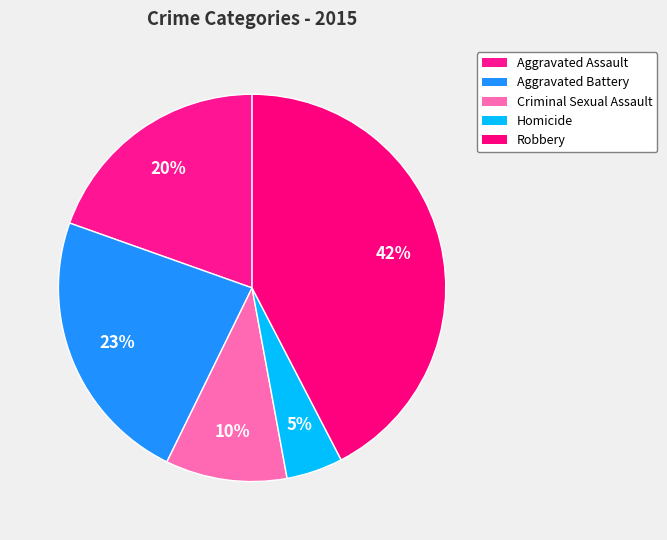

How much of the chart is everything except Aggravated Assault?

80.4%